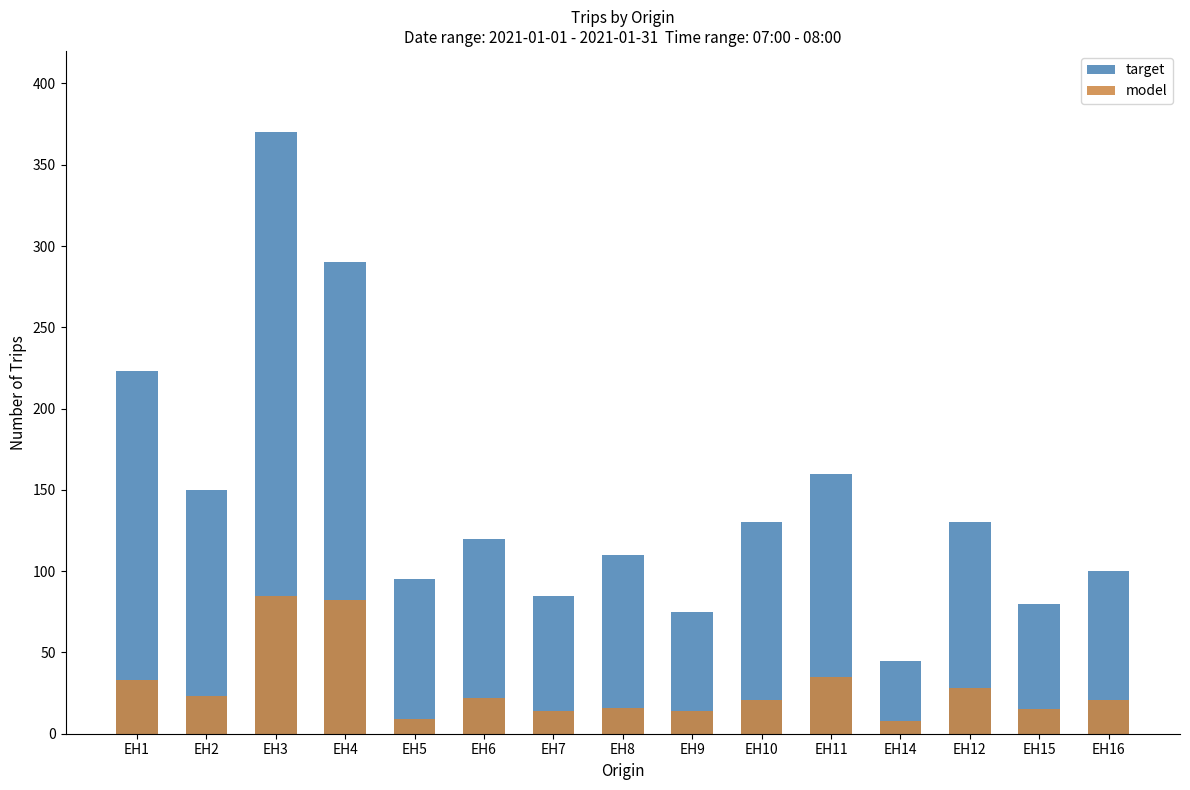

Which series changed the most between EH6 and EH7?

target